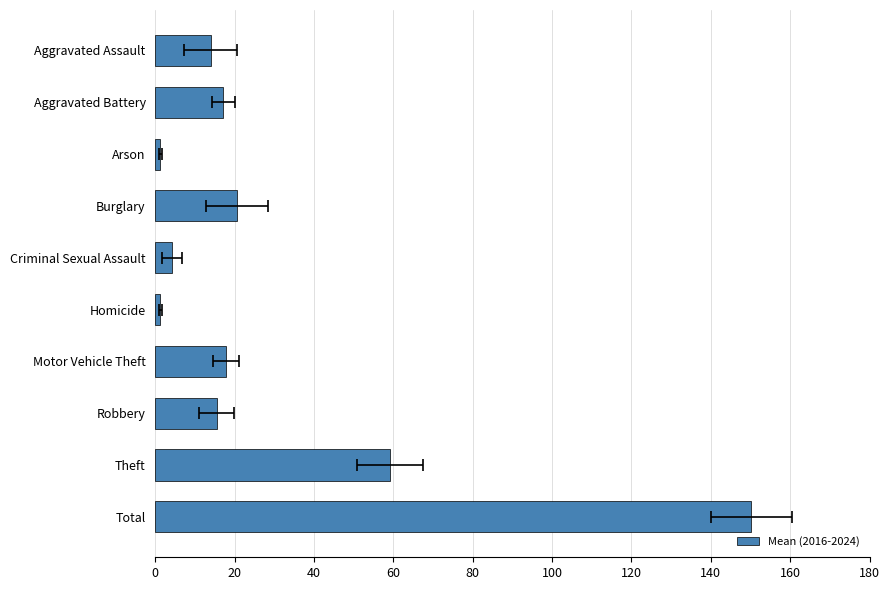

How many values exceed 17?

5